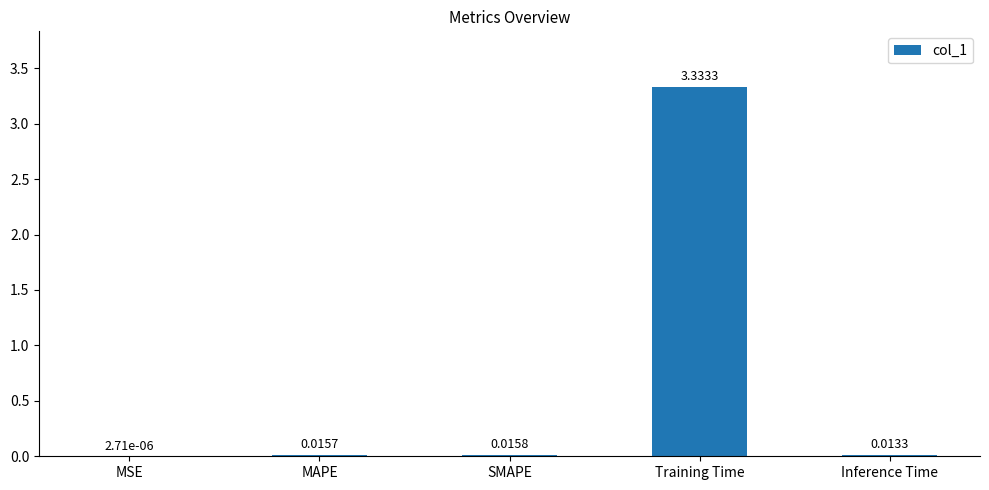

Are the bars grouped side by side (vs. stacked)?

No